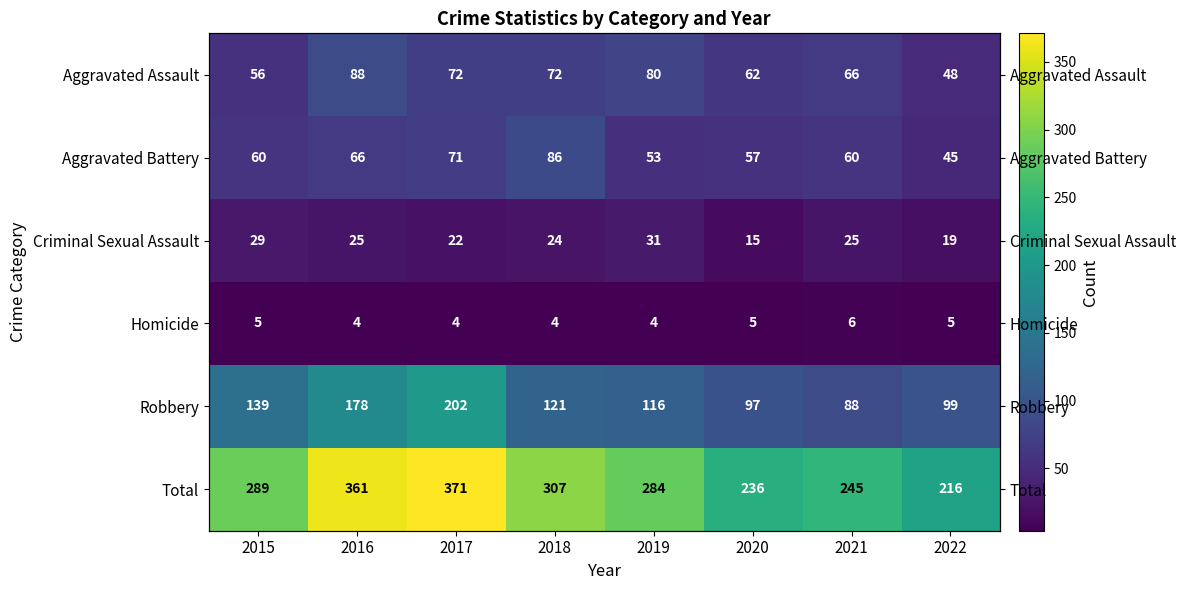

Which series has the largest total across all categories?

Total